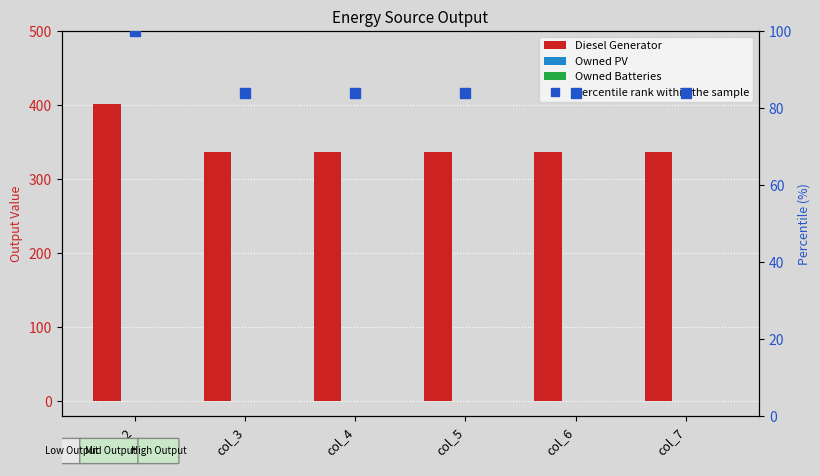

Are the bars grouped side by side (vs. stacked)?

Yes